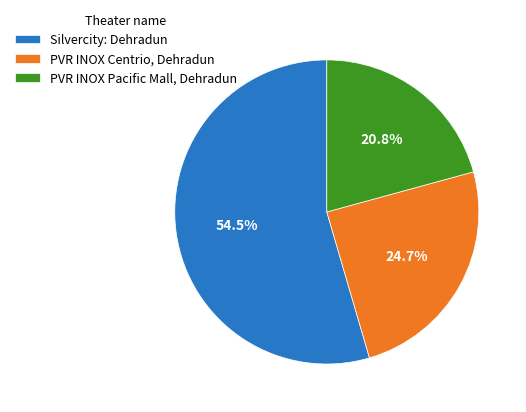

Count the number of slices in the pie.

3